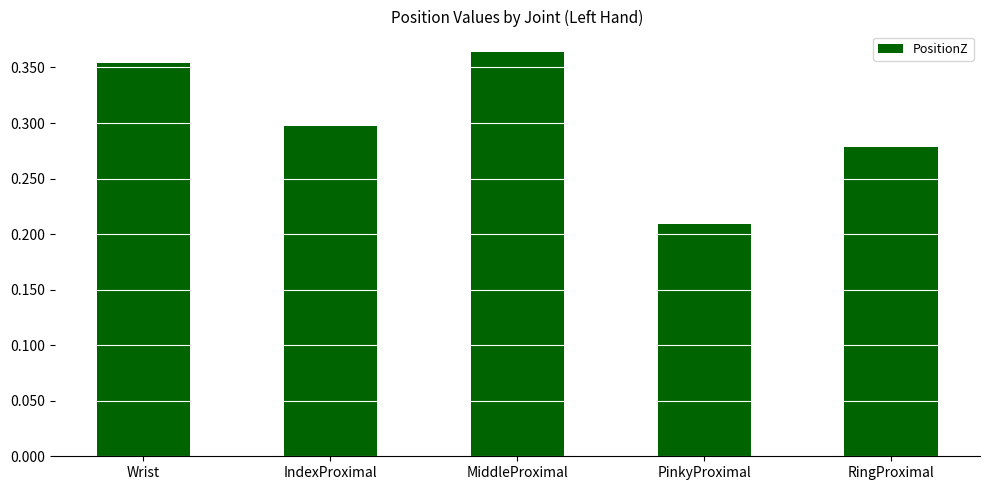

What is the sum of the values at PinkyProximal and Wrist?

0.6